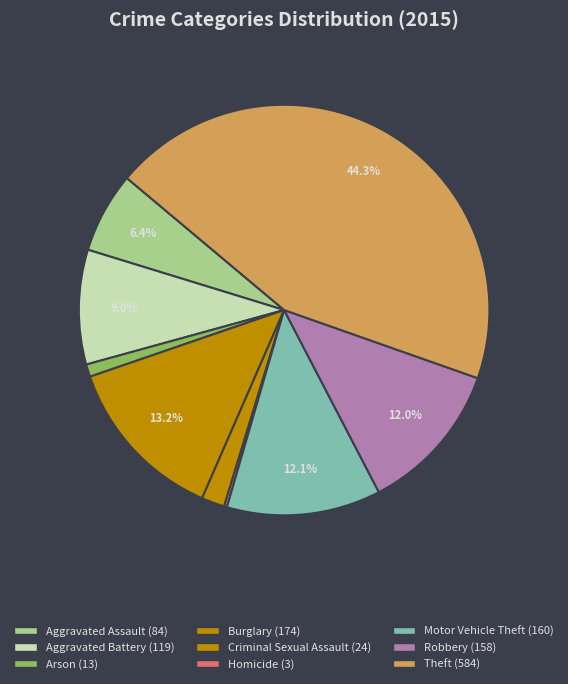

Which slice is the largest?

Theft